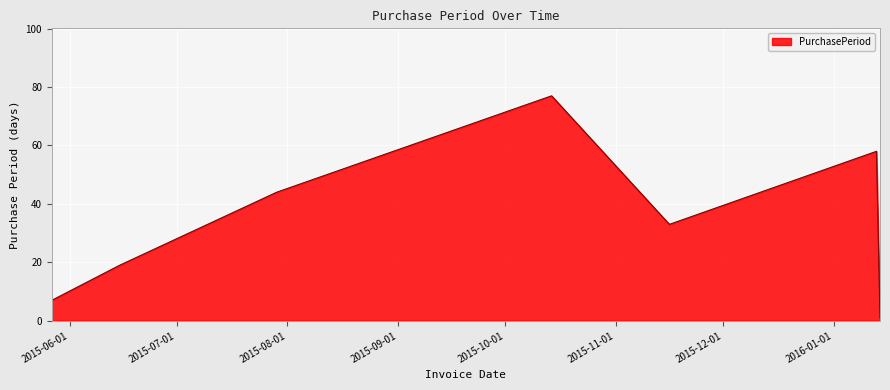

What is the difference between the second highest and minimum values?

57